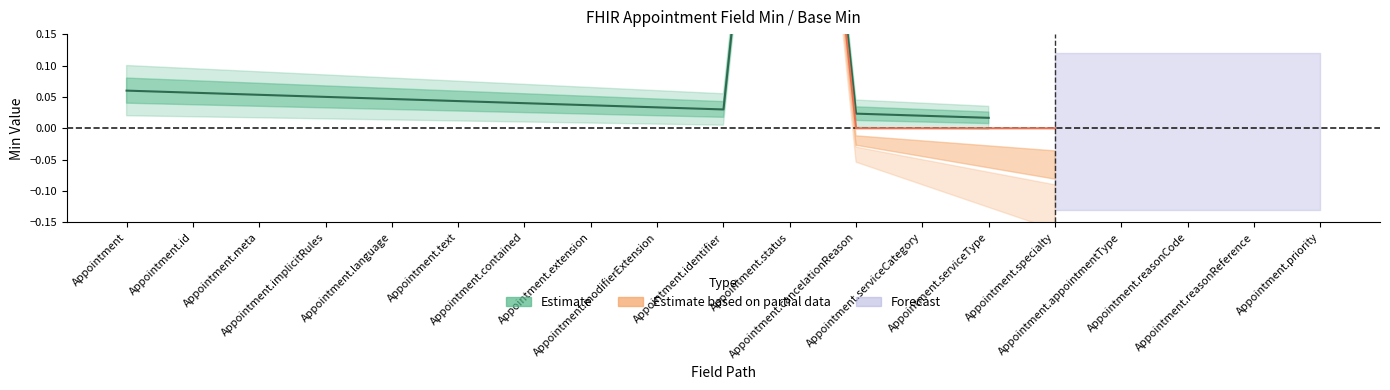

Is the value of Min at Appointment.id greater than the value of Base Min at Appointment.appointmentType?

No